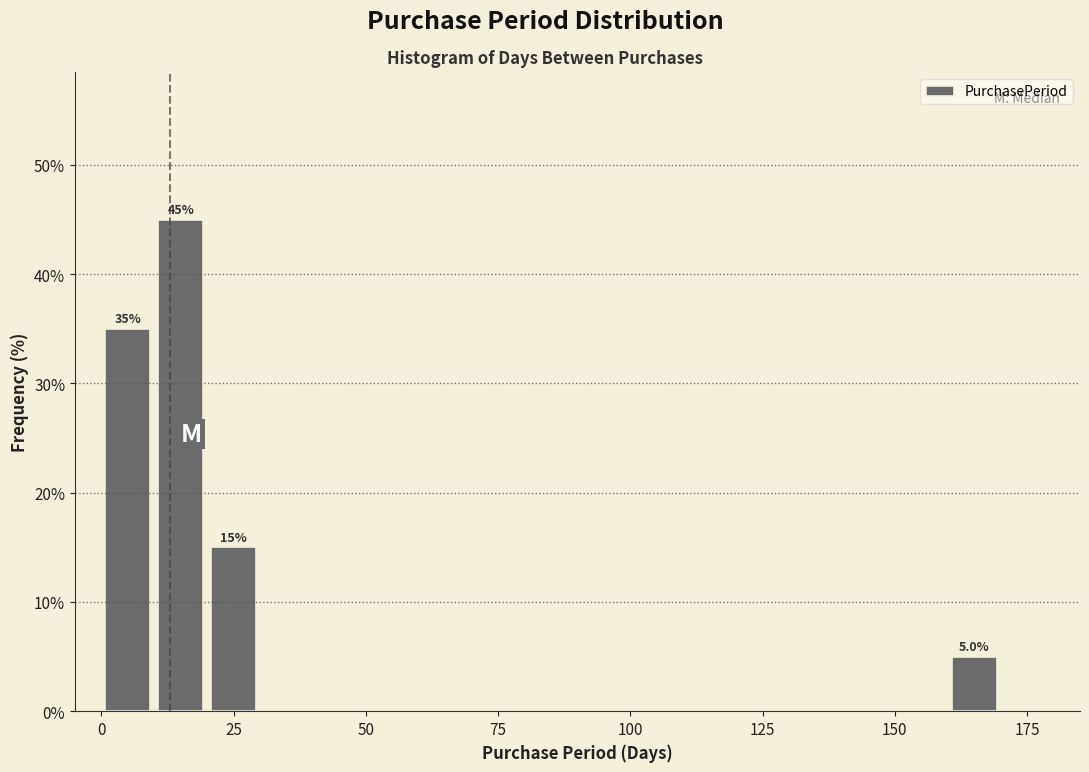

Around what value on the x-axis is the tallest bar? Give the approximate position of its centre, as read against the axis.

15